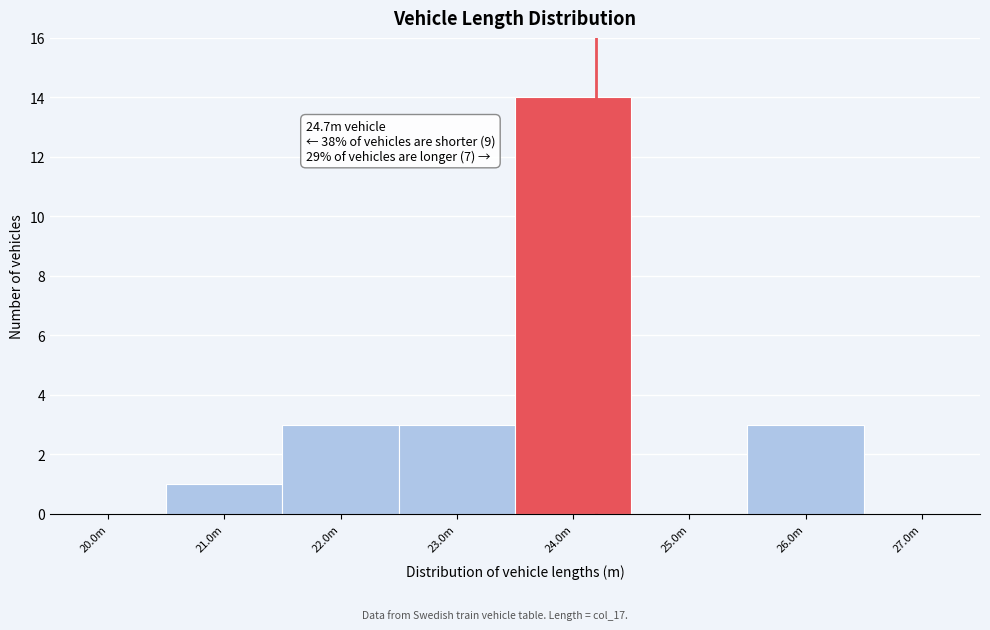

Reading left to right, transcribe all the data shown in this chart.

20.0m=0	21.0m=1	22.0m=3	23.0m=3	24.0m=14	25.0m=0	26.0m=3	27.0m=0